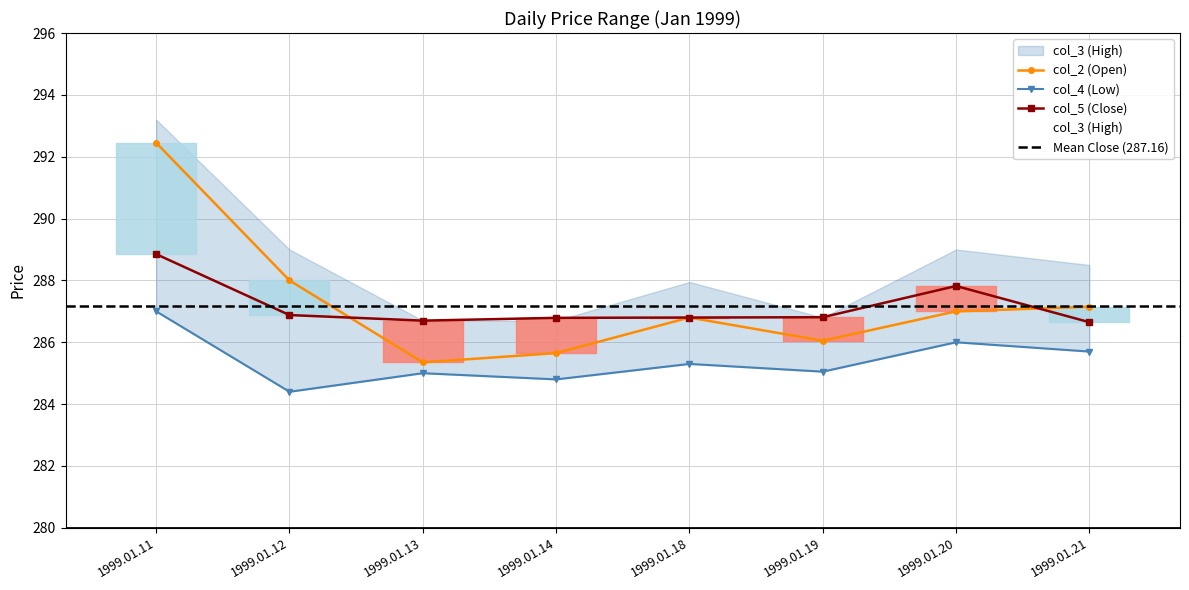

Which series ends up on top after the final intersection of col_5 (Close) and col_2 (Open)?

col_2 (Open)